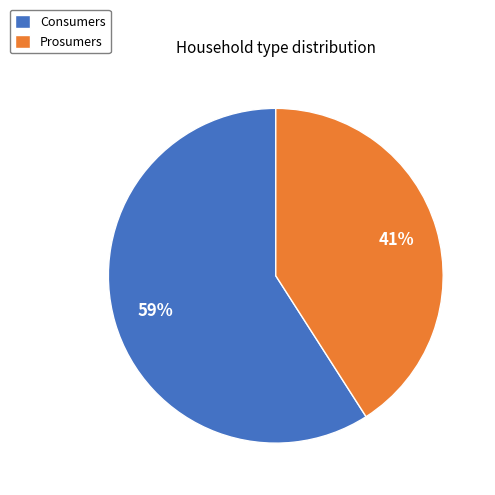

Count the number of slices in the pie.

2